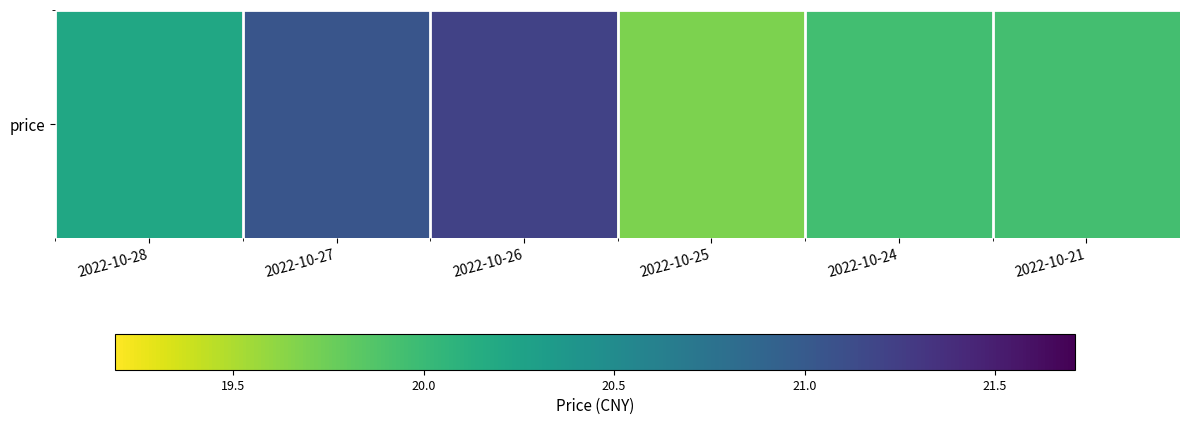

Rank the categories by value from highest to lowest.

2022-10-26, 2022-10-27, 2022-10-28, 2022-10-24, 2022-10-21, 2022-10-25